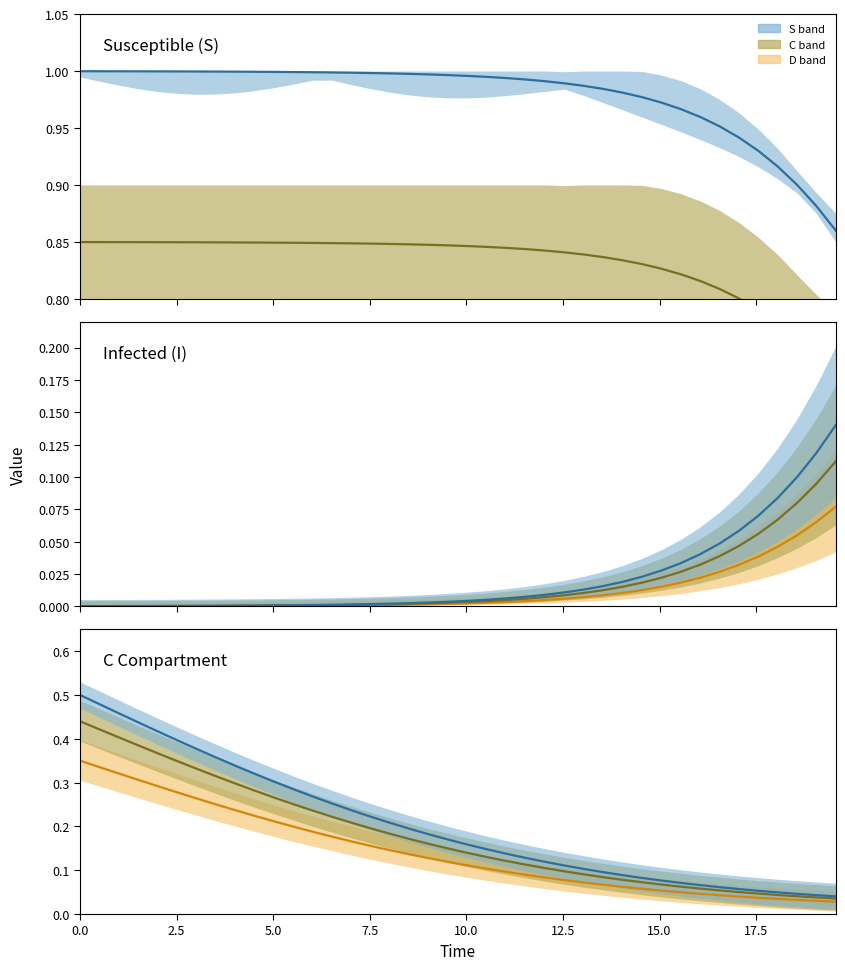

Reading right to left, transcribe all the data shown in this chart.

D: 0.0	0.0	0.0	0.0	0.0	0.0	0.0	0.0	0.0	0.1	0.1	0.1	0.1	0.1	0.1	0.1	0.1	0.1	0.1	0.1	0.1	0.1	0.1	0.1	0.2	0.2	0.2	0.2	0.2	0.2	0.2	0.2	0.3	0.3	0.3	0.3	0.3	0.3	0.3	0.3
C: 0.0	0.0	0.0	0.0	0.0	0.1	0.1	0.1	0.1	0.1	0.1	0.1	0.1	0.1	0.1	0.1	0.1	0.1	0.1	0.1	0.1	0.2	0.2	0.2	0.2	0.2	0.2	0.2	0.3	0.3	0.3	0.3	0.3	0.3	0.3	0.4	0.4	0.4	0.4	0.4
S: 0.0	0.0	0.0	0.0	0.1	0.1	0.1	0.1	0.1	0.1	0.1	0.1	0.1	0.1	0.1	0.1	0.1	0.1	0.1	0.2	0.2	0.2	0.2	0.2	0.2	0.2	0.3	0.3	0.3	0.3	0.3	0.3	0.4	0.4	0.4	0.4	0.4	0.5	0.5	0.5